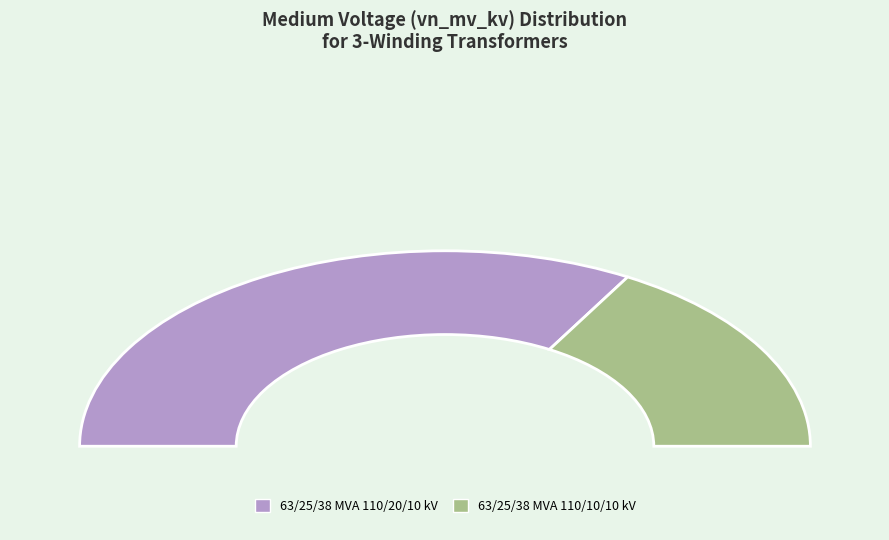

Which has a higher value, 63/25/38 MVA 110/10/10 kV or 63/25/38 MVA 110/20/10 kV?

63/25/38 MVA 110/20/10 kV